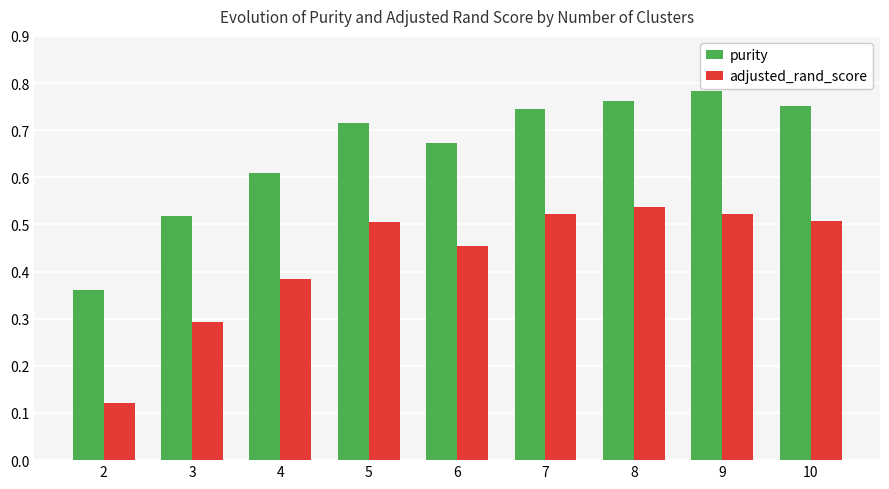

Which series has the largest total across all categories?

purity